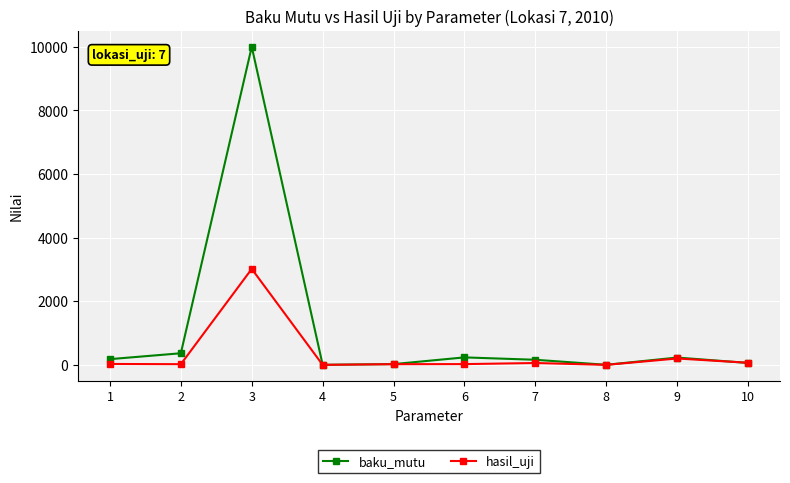

Which series has the largest range (max minus min)?

baku_mutu